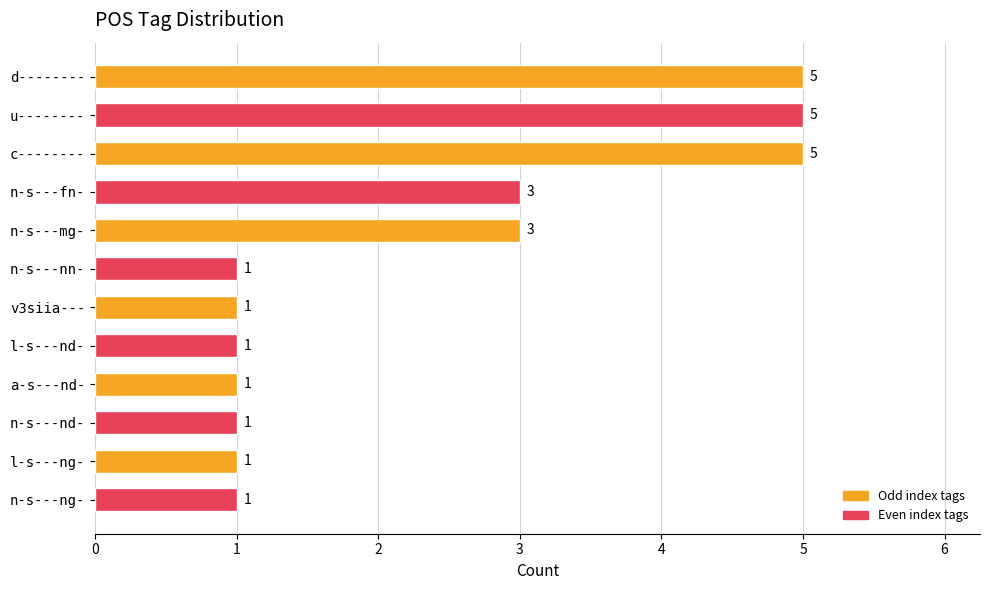

What is the label of the 10th bar from the bottom?

c--------